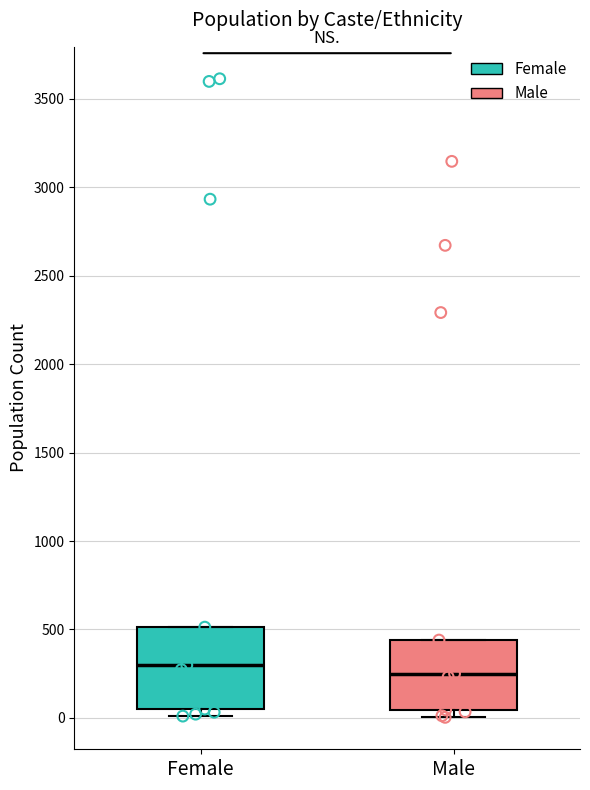

Where is the upper edge of the box for Male on the y-axis? The values are not printed on the chart, so give them approximately, as read against the axis.

450